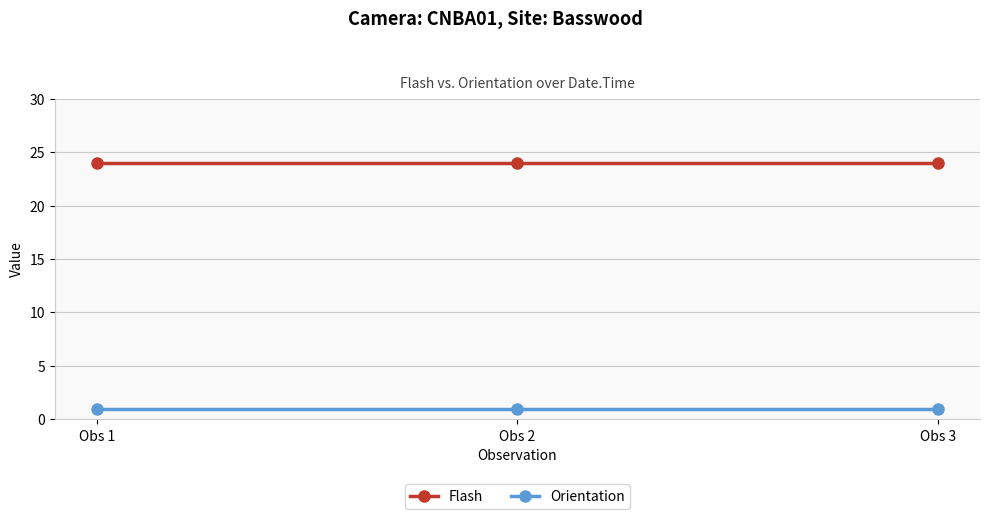

How many distinct data groups are displayed?

2